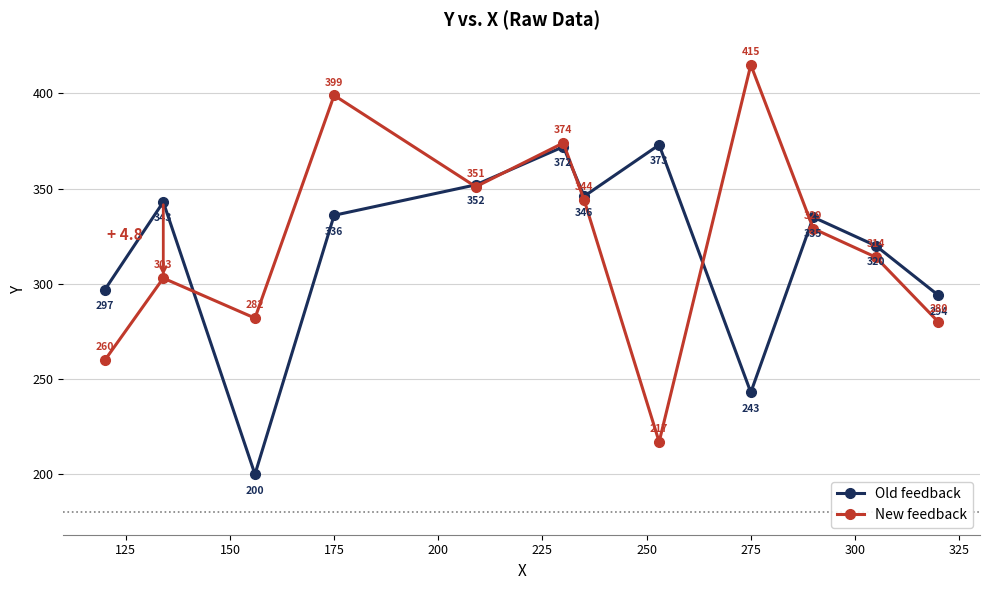

What is the value of the Old feedback point at the 4th from the left?

336